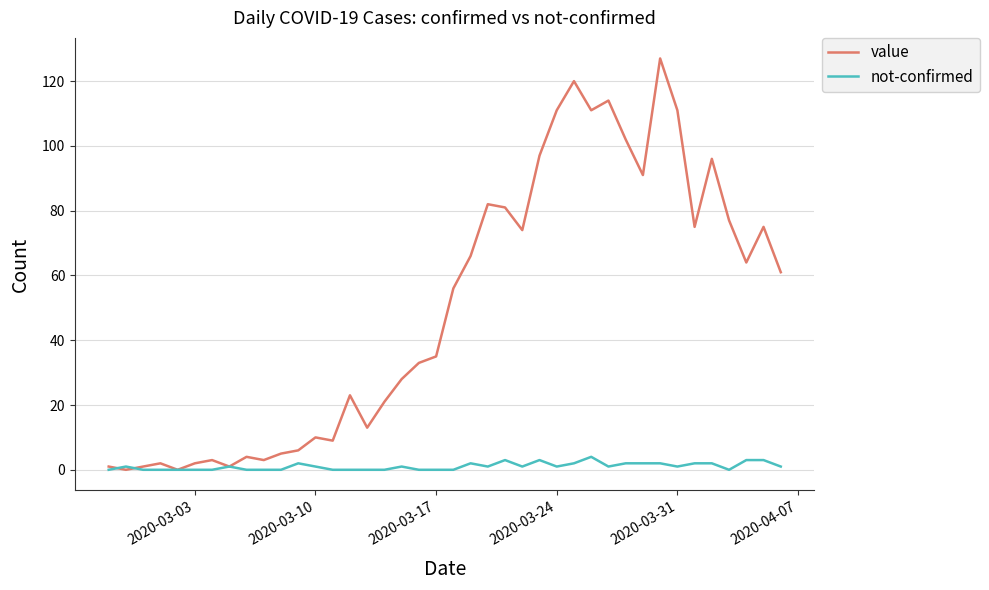

List the series in order of their peak value, lowest first.

not-confirmed, value